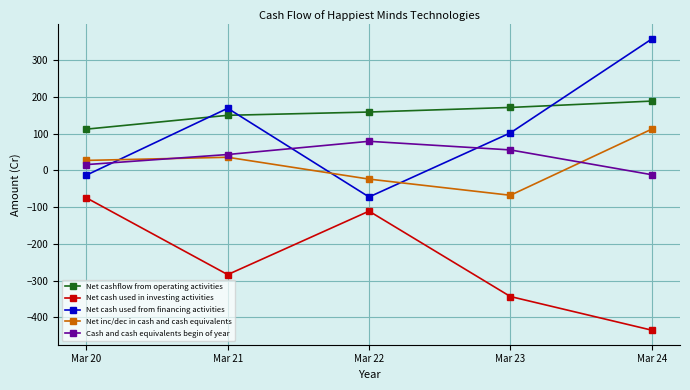

What is the average value of the Net cashflow from operating activities series?

156.6